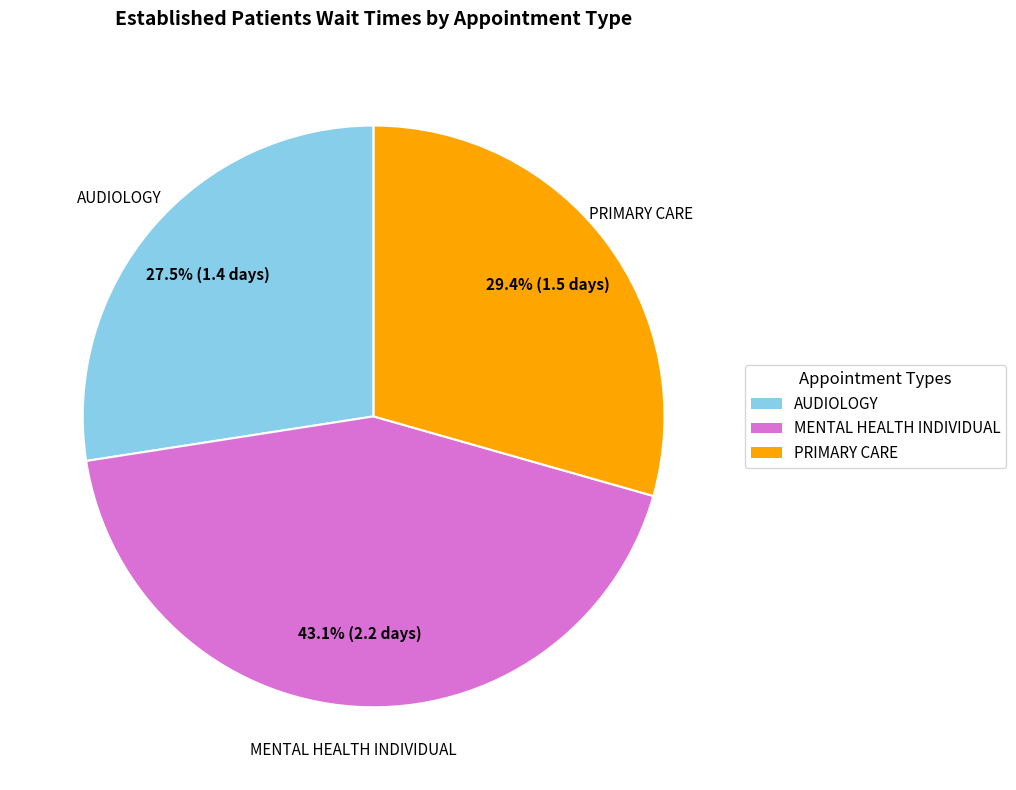

Approximately how many times larger is the value at PRIMARY CARE compared to AUDIOLOGY?

1.1